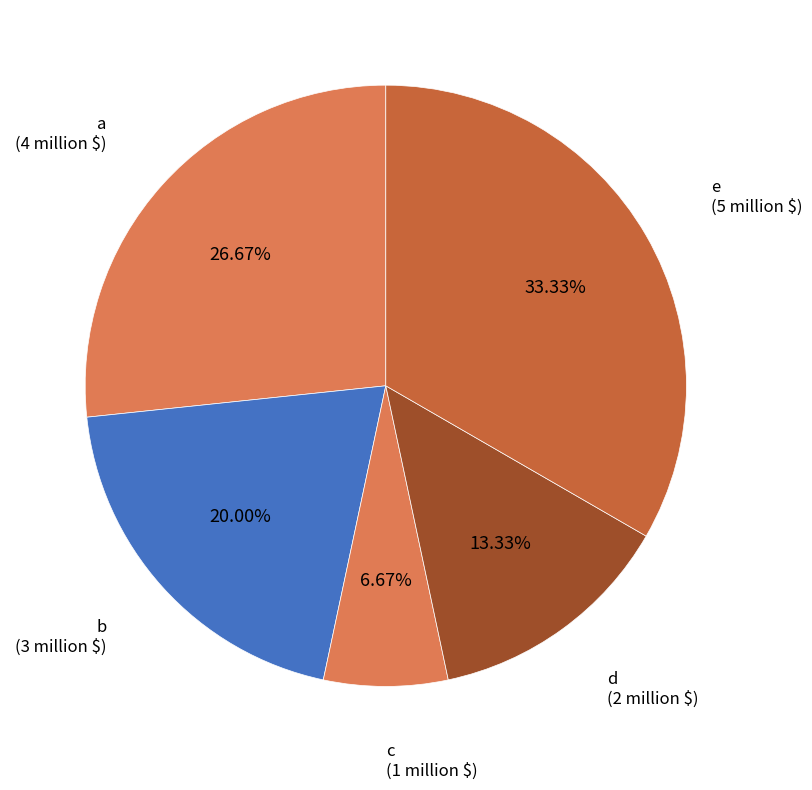

To the nearest percent, what percentage of the pie is d?

13%